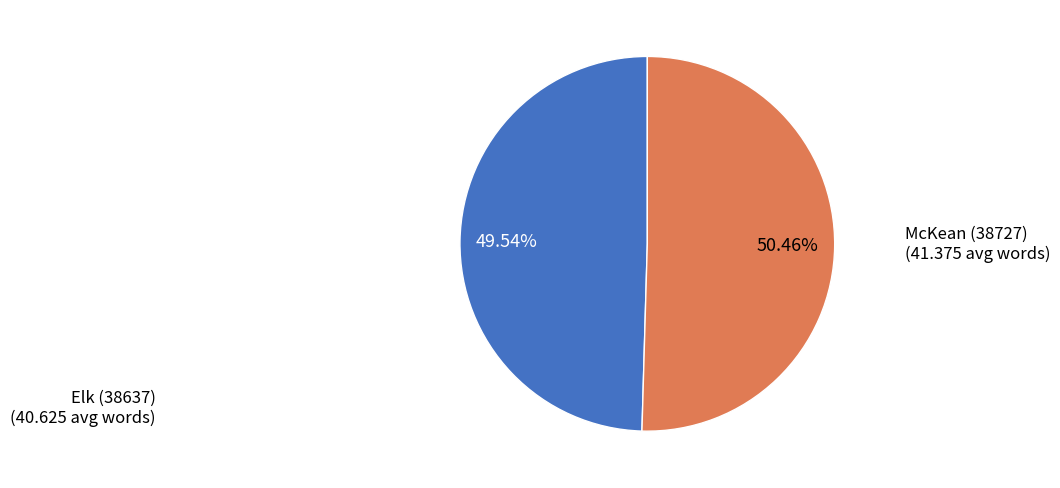

Does any single category account for the majority?

Yes